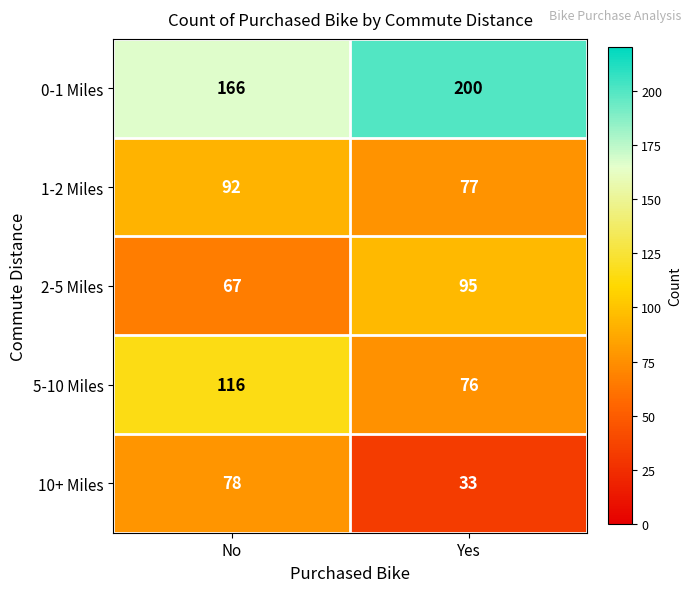

What is the difference between the 2-5 Miles values at Yes and No?

28